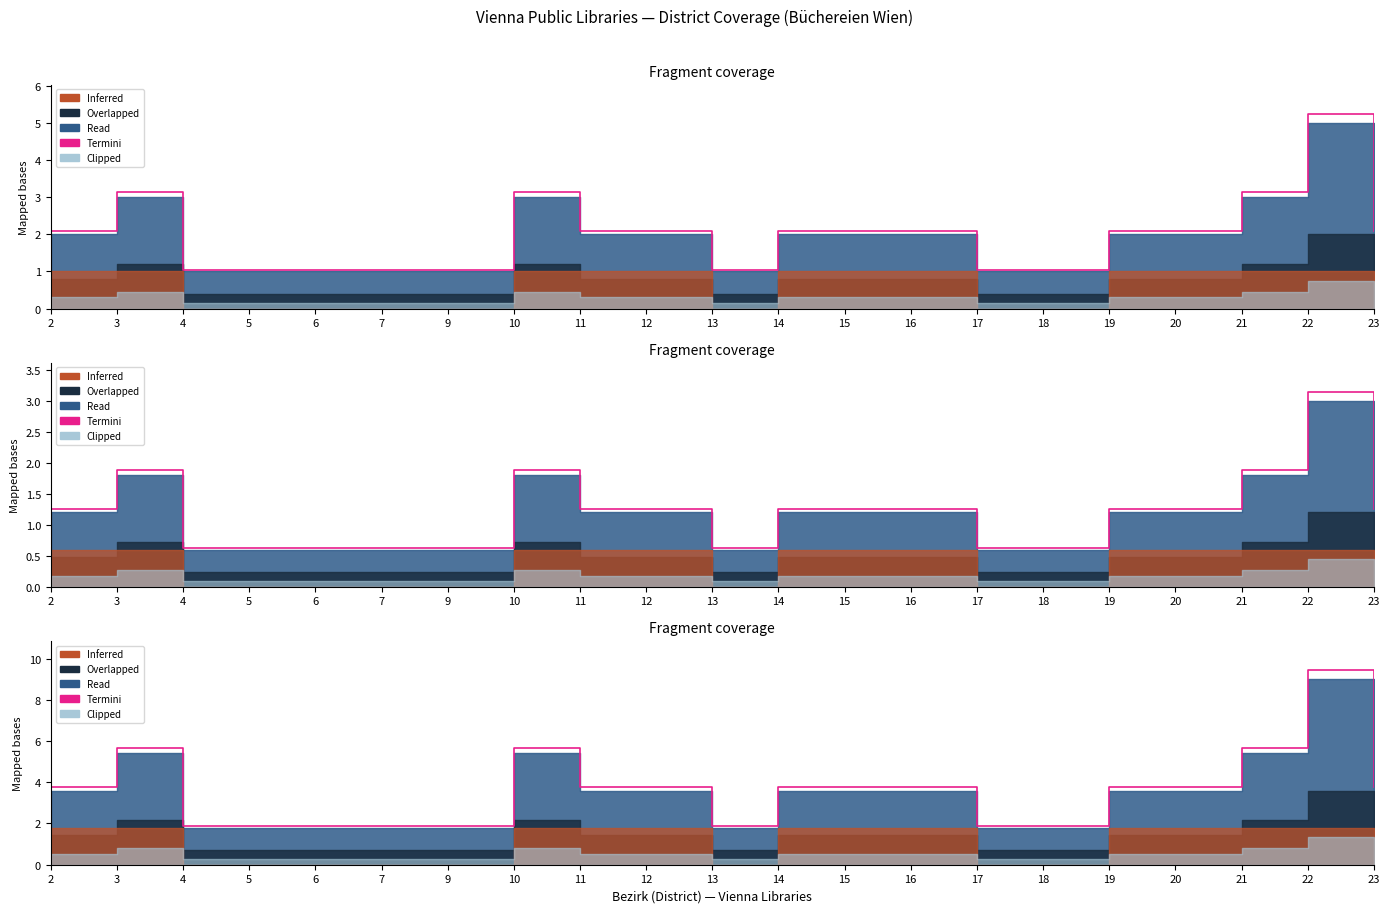

What is the sum of all values?

75.6